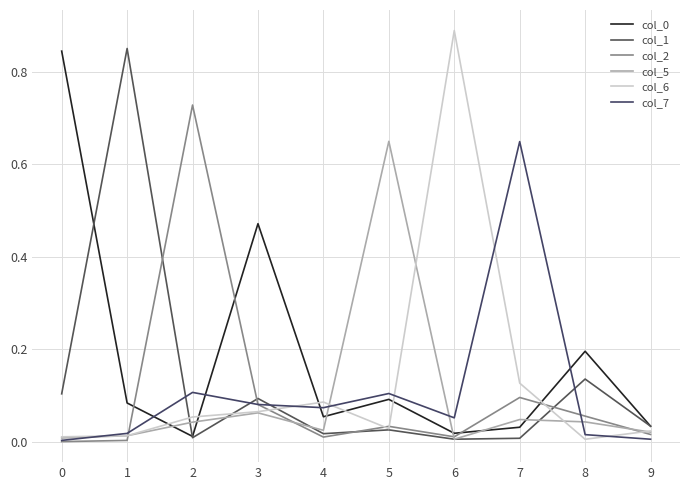

Reading left to right, what are all the values shown in this chart?

col_0: 0.8	0.1	0.0	0.5	0.1	0.1	0.0	0.0	0.2	0.0
col_1: 0.1	0.9	0.0	0.1	0.0	0.0	0.0	0.0	0.1	0.0
col_2: 0.0	0.0	0.7	0.1	0.0	0.0	0.0	0.1	0.1	0.0
col_5: 0.0	0.0	0.0	0.1	0.0	0.6	0.0	0.0	0.0	0.0
col_6: 0.0	0.0	0.1	0.1	0.1	0.0	0.9	0.1	0.0	0.0
col_7: 0.0	0.0	0.1	0.1	0.1	0.1	0.1	0.6	0.0	0.0